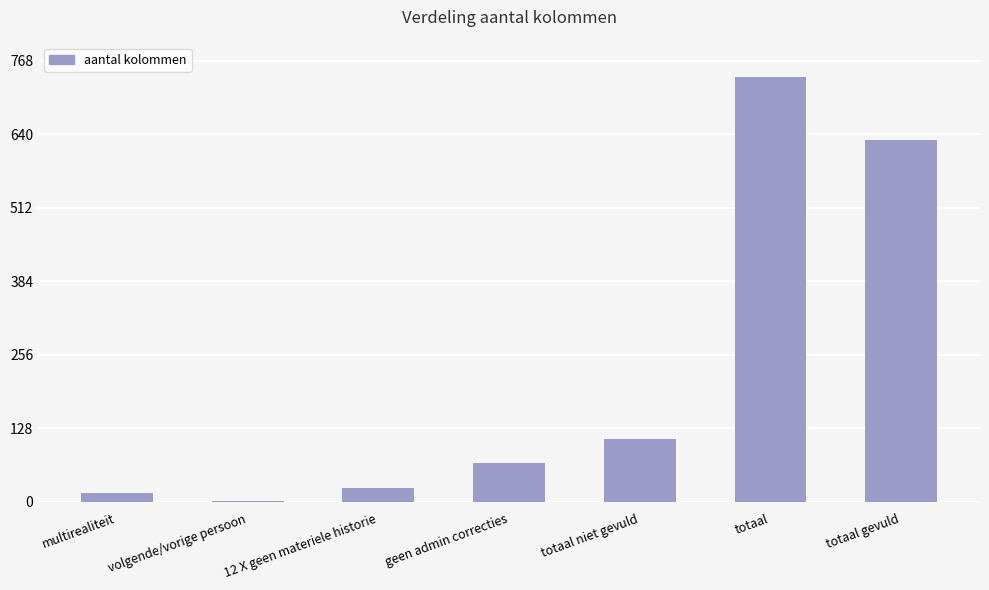

Count the number of categories in the chart.

7